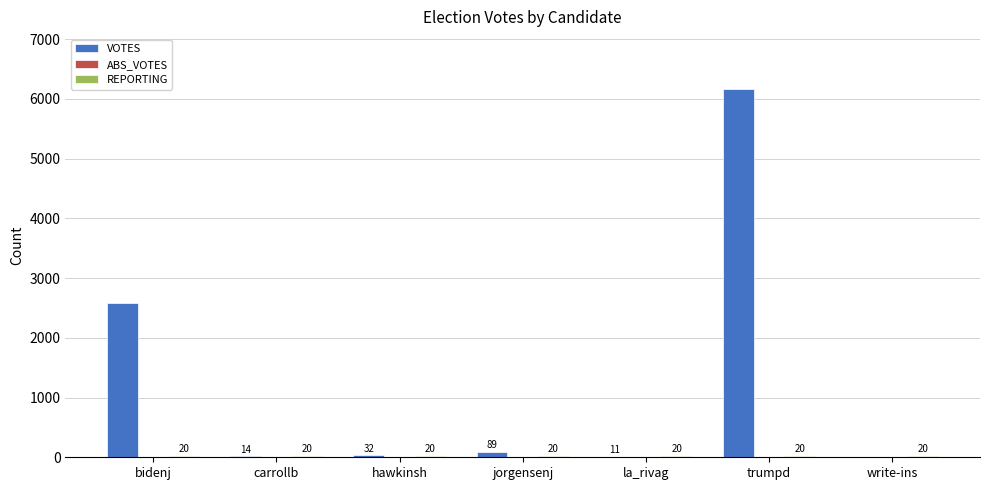

At which label does VOTES first exceed 32?

bidenj